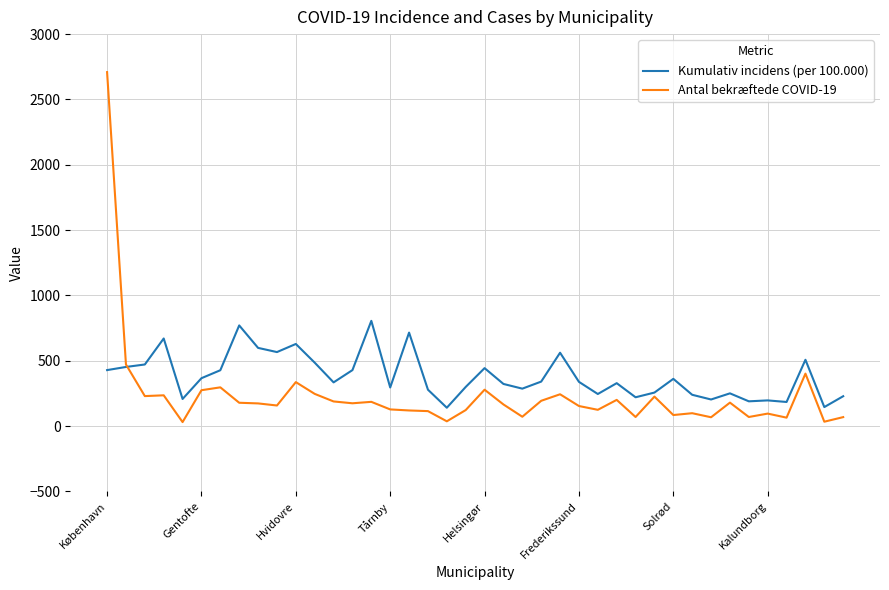

Which series has the widest spread of values?

Antal bekræftede COVID-19